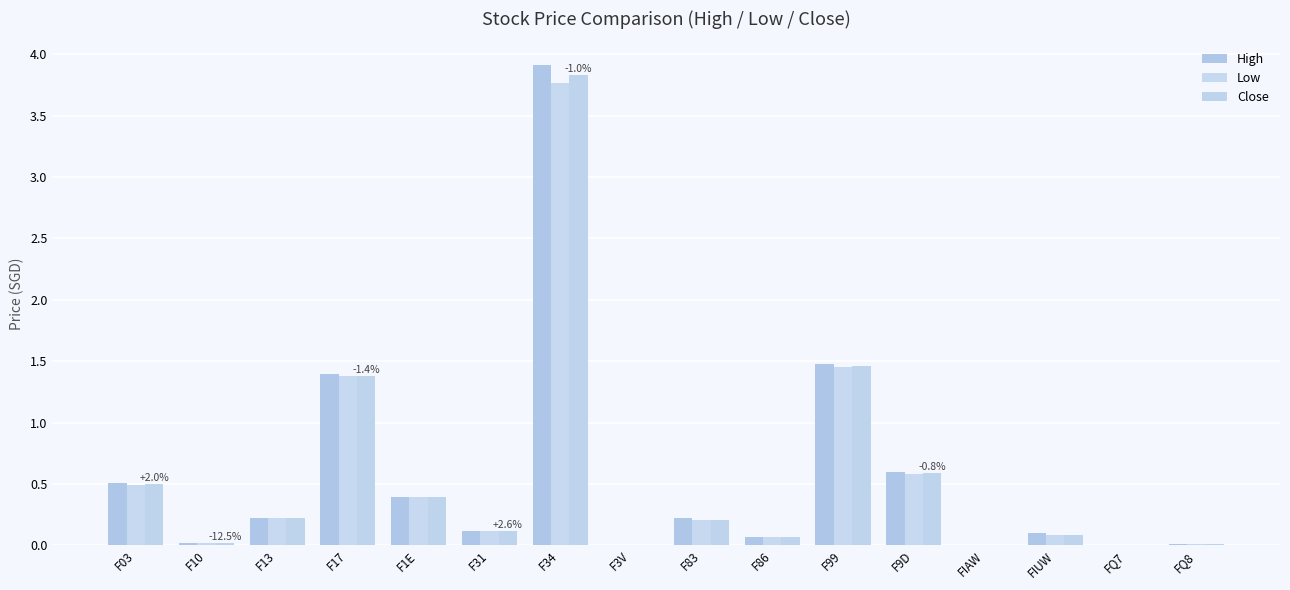

How many groups of bars are there?

16